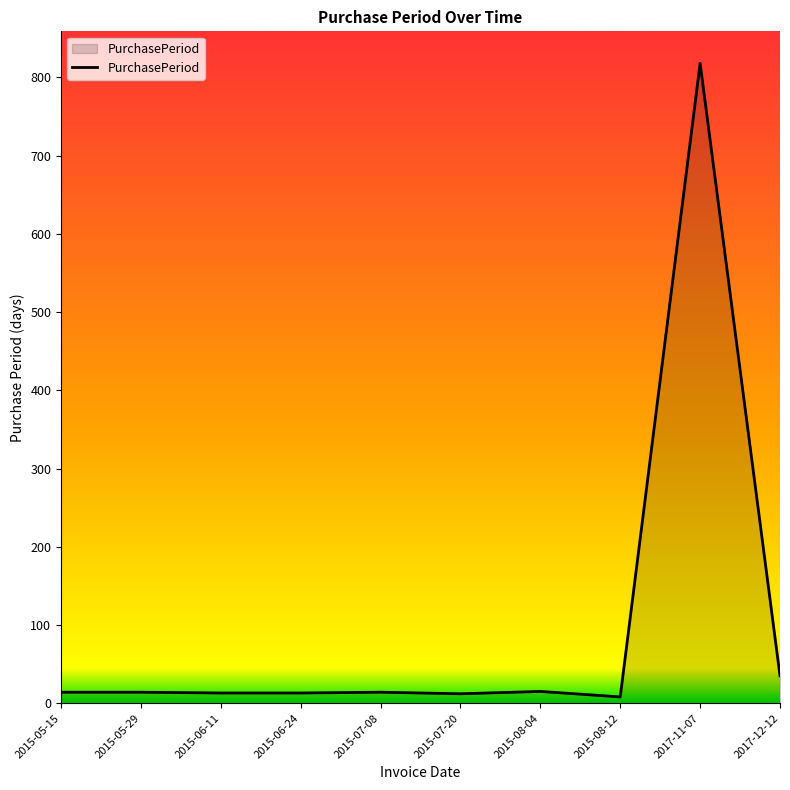

What value does the data have at 2017-11-07, to the nearest 100?

800